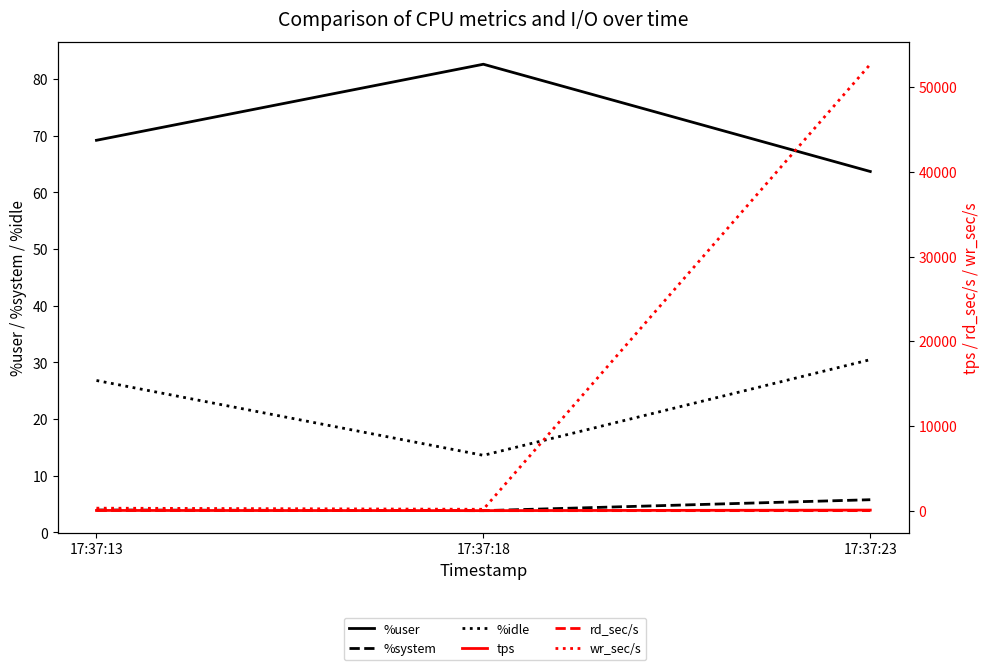

Rank the categories by tps value from lowest to highest.

17:37:18, 17:37:13, 17:37:23